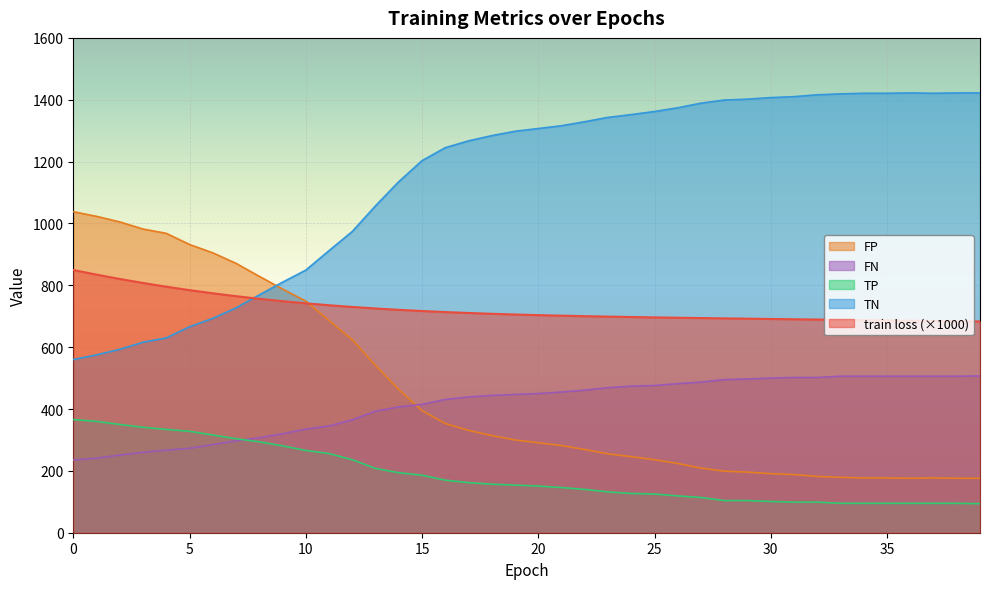

How many data points in TP are less than 154?

20